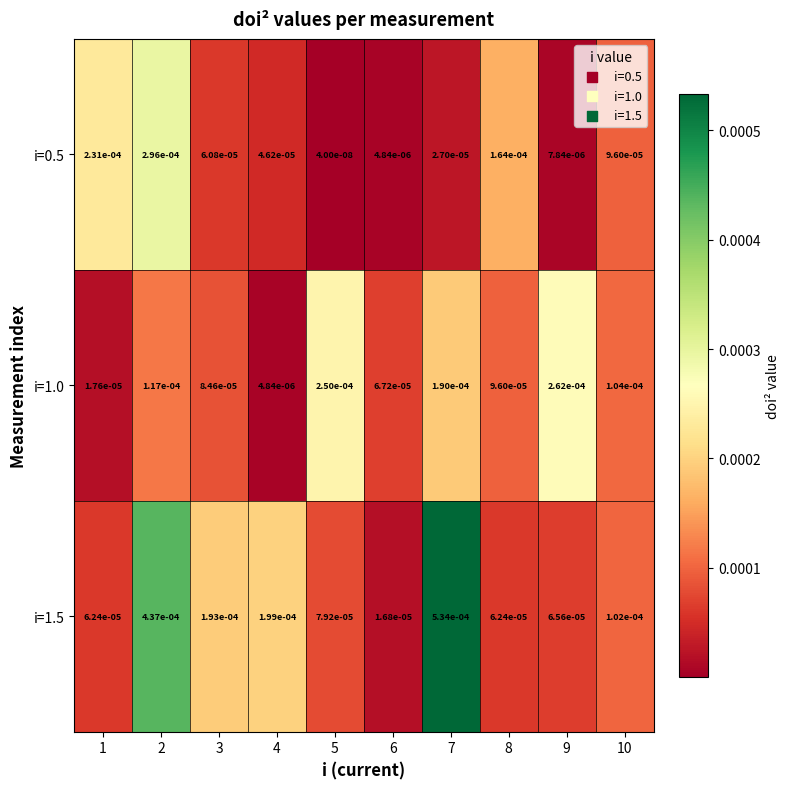

Is the value of i=1.0 at 3 greater than the value of i=0.5 at 10?

No